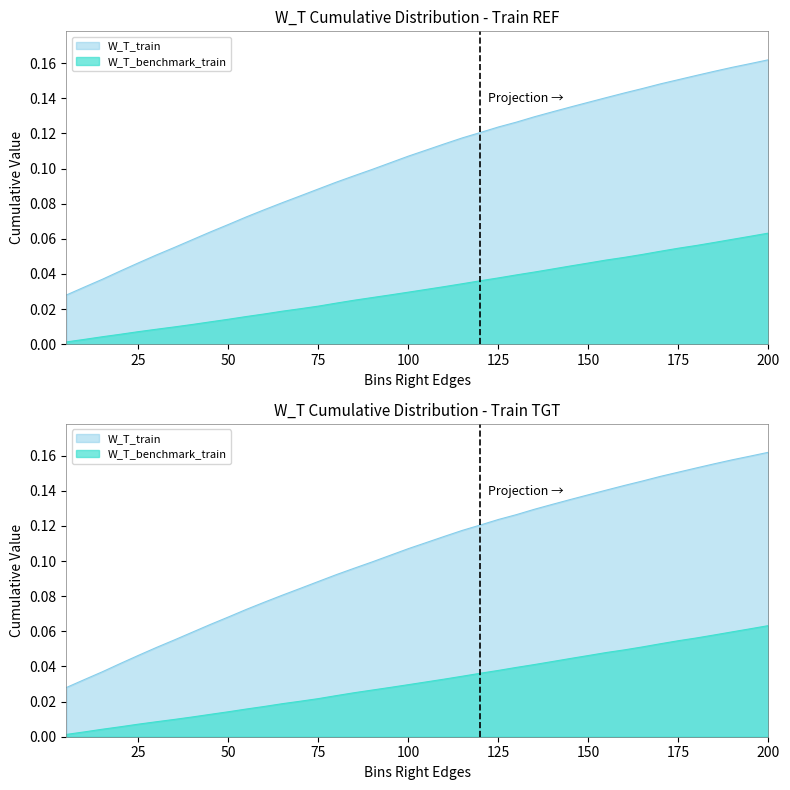

At how many categories does at least one series exceed 0?

40